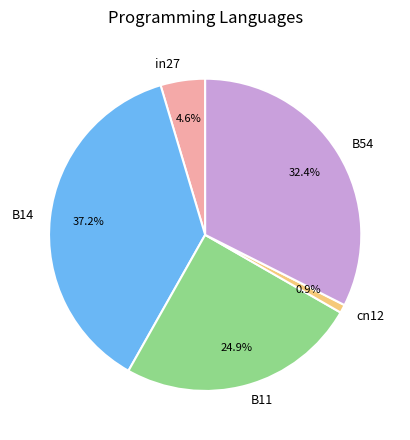

Rank the categories by value from highest to lowest.

B14, B54, B11, in27, cn12